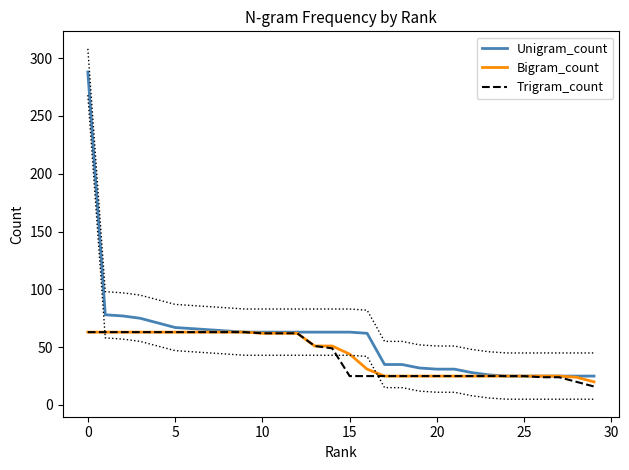

What is the sum of the Unigram_count values at 10 and 5?

130